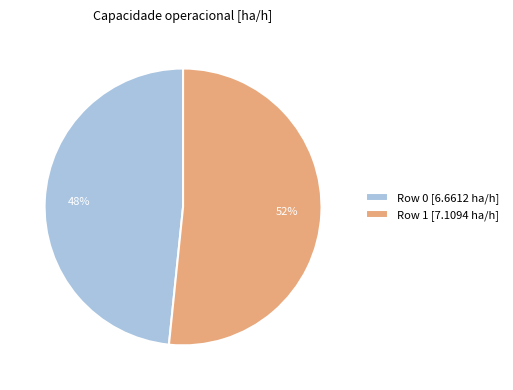

Is it true that Row 0 is 58% of the pie?

False